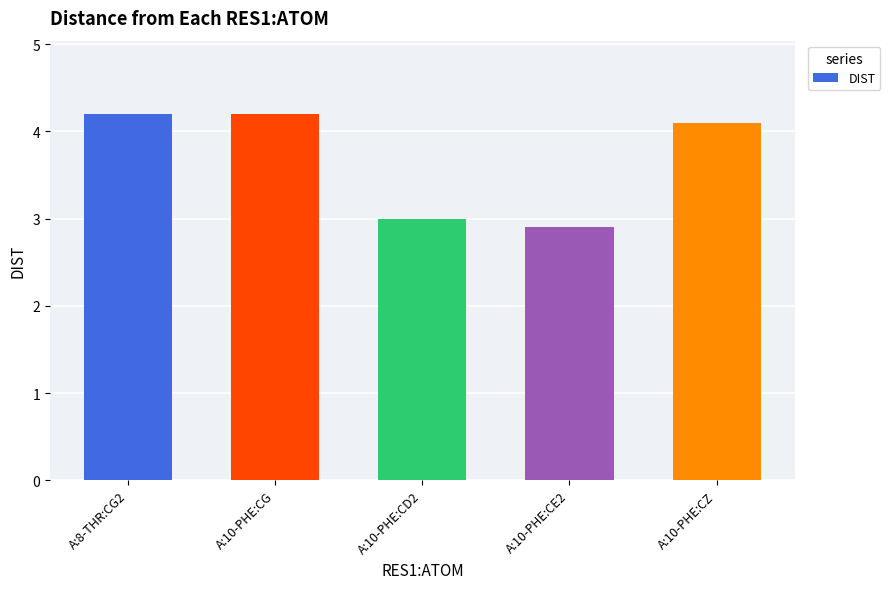

Are the bars horizontal?

No